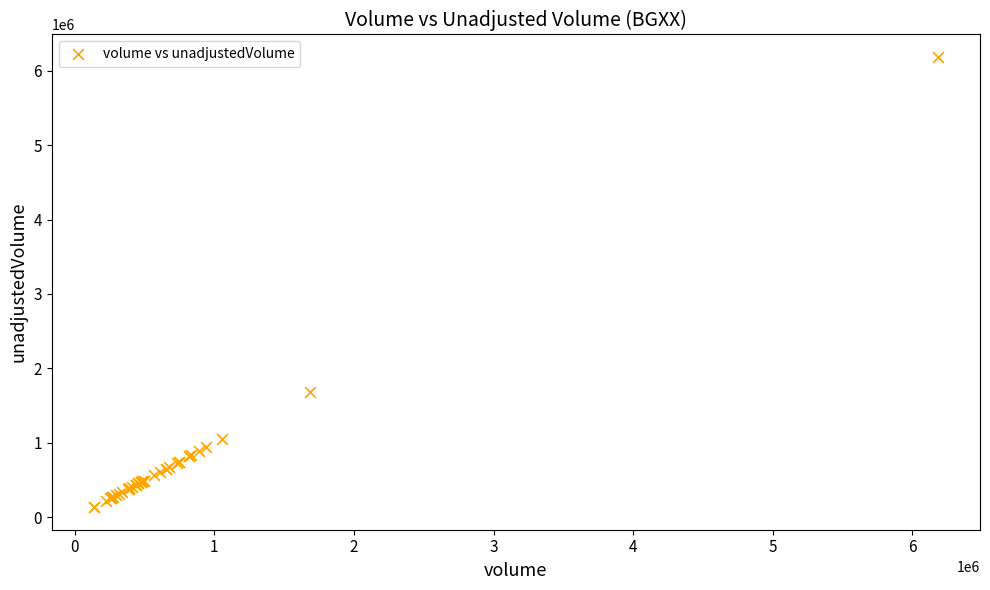

What Y value in the scatter plot is closest to 3159523?

1684200